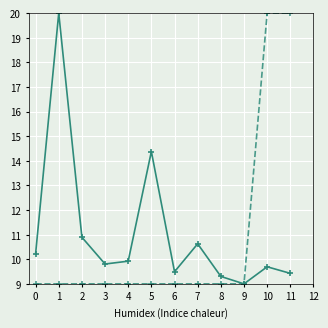

What is the total value across all series at 7?

19.6